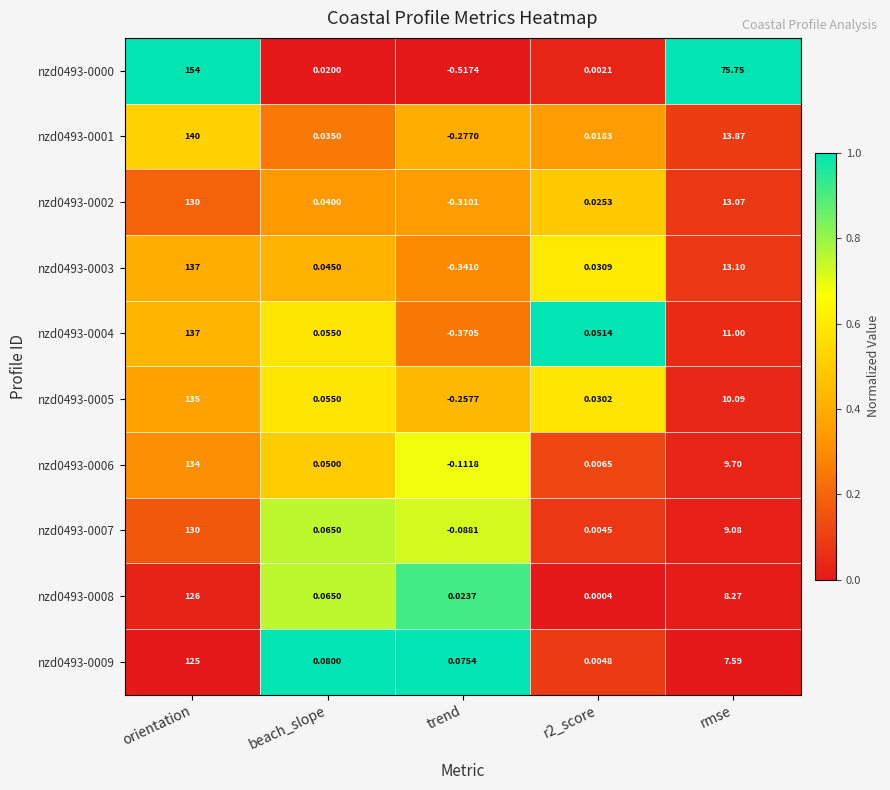

Which label corresponds to the smallest value in the chart?

trend